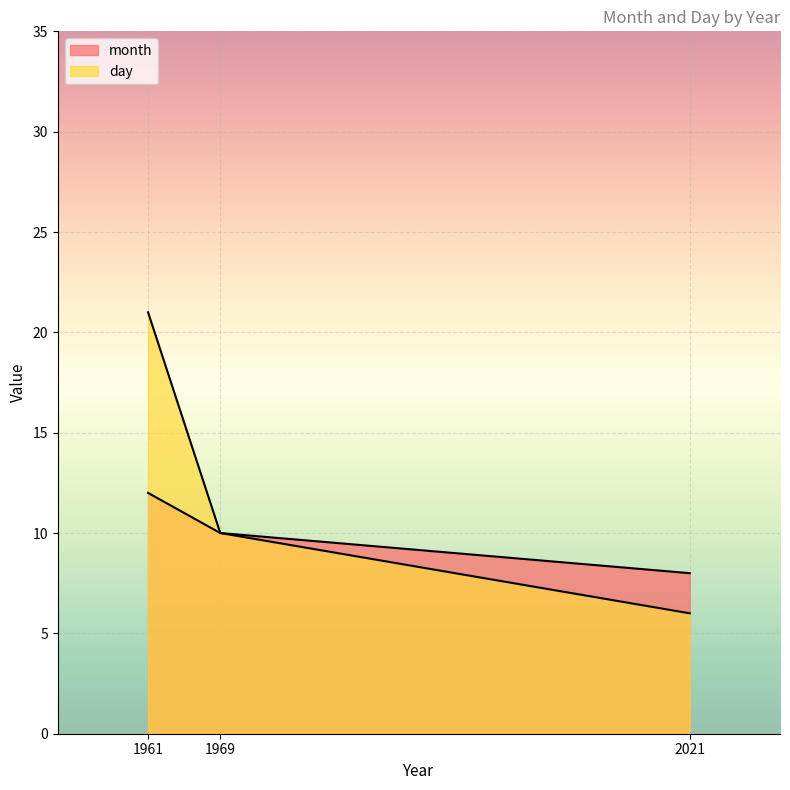

At which label does month reach its peak?

1961